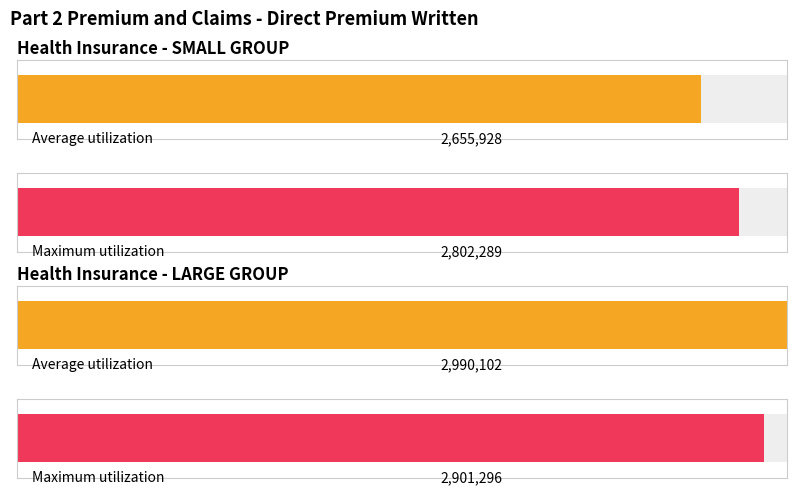

Which series changed the most between Health Insurance SMALL GROUP Total as of 12/31 and Health Insurance LARGE GROUP Total as of 12/31?

Average utilization